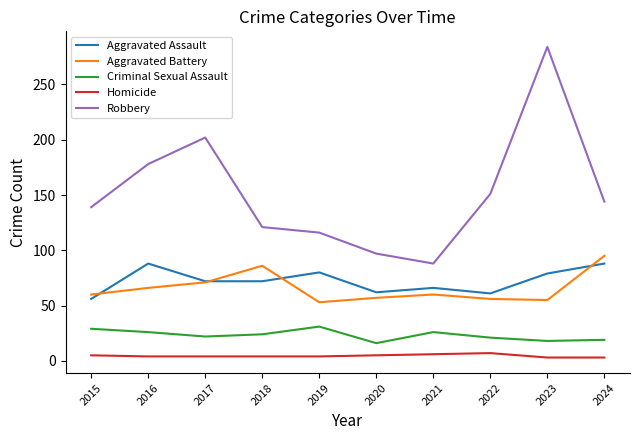

The value of Criminal Sexual Assault at 2021 is 26. True or false?

True